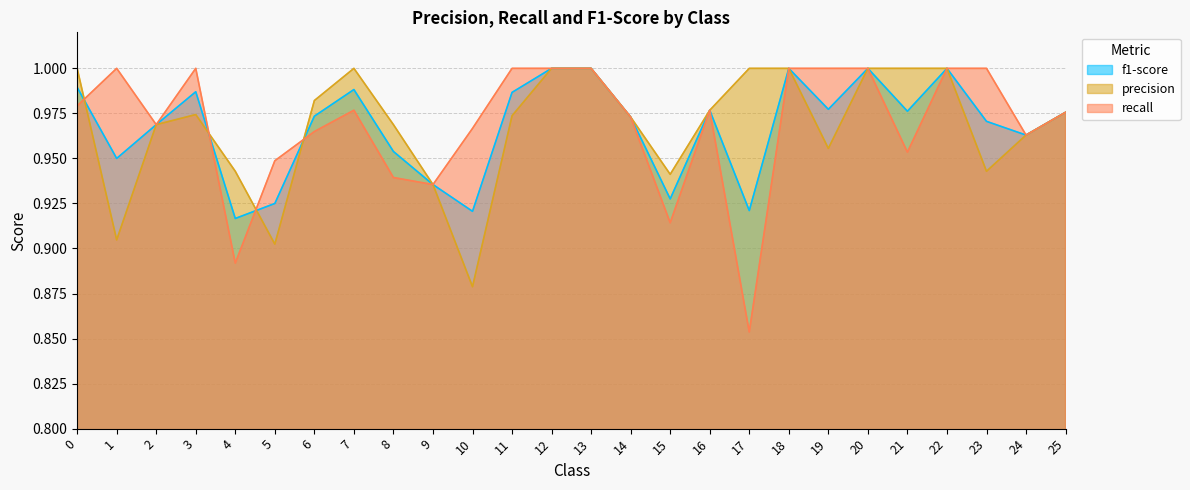

How many intersections are there between precision and recall?

4